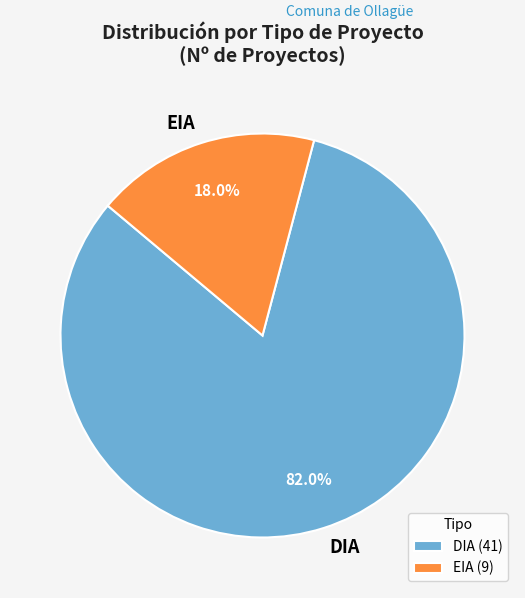

Which slice is the smallest?

EIA